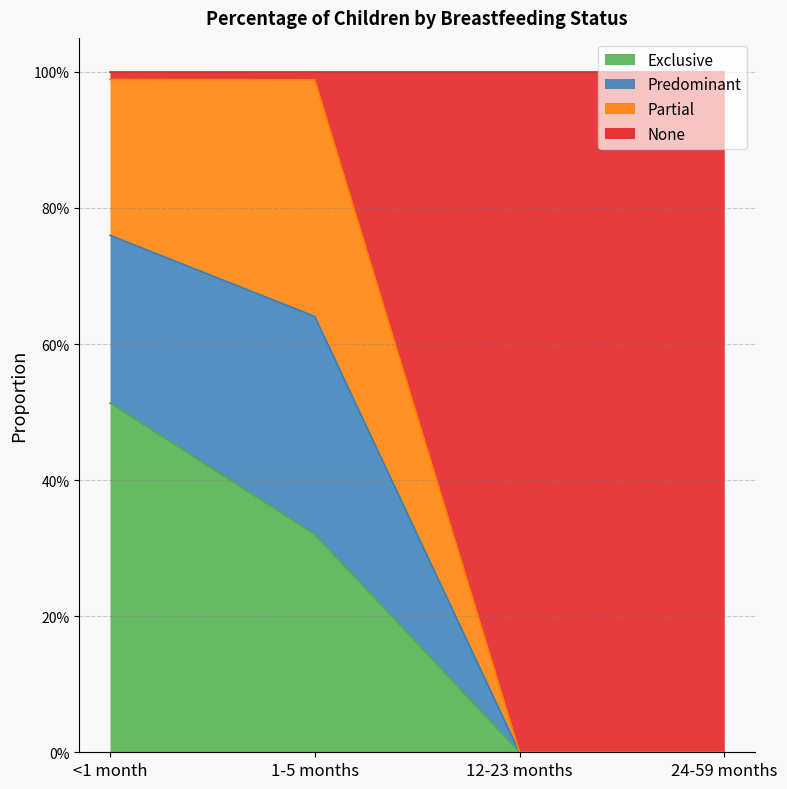

What is the label of the 4th point from the left?

24-59 months